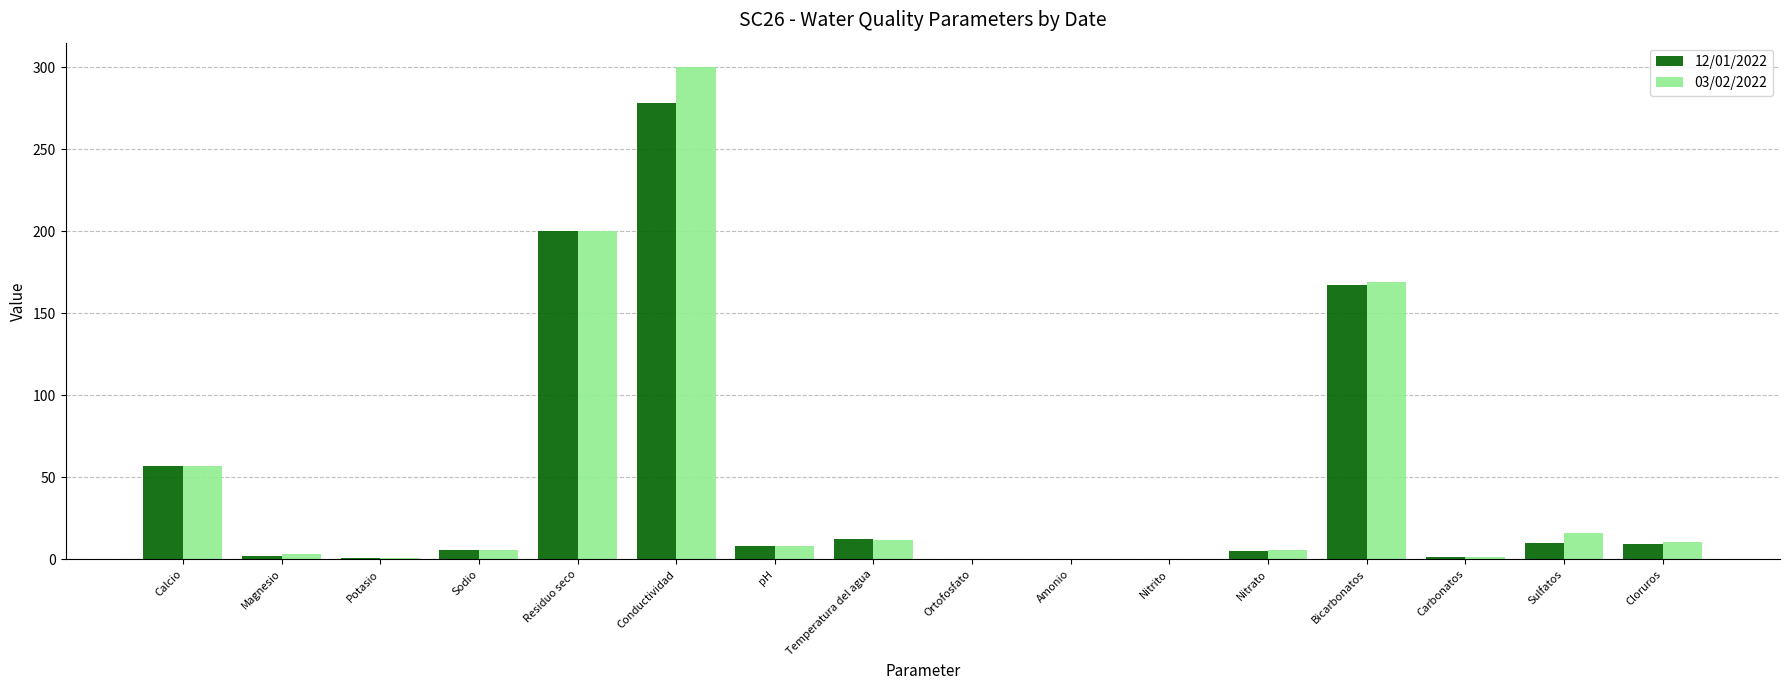

Which series changed the most between Residuo seco and Conductividad?

03/02/2022